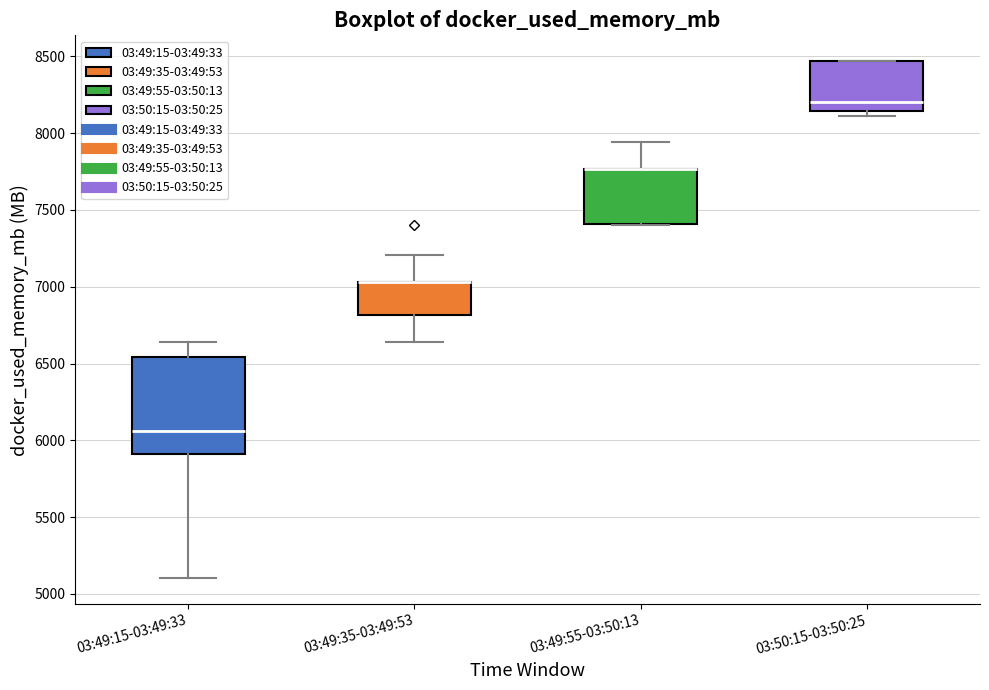

Where is the upper edge of the box for 03:49:35-03:49:53 on the y-axis? The values are not printed on the chart, so give them approximately, as read against the axis.

7050